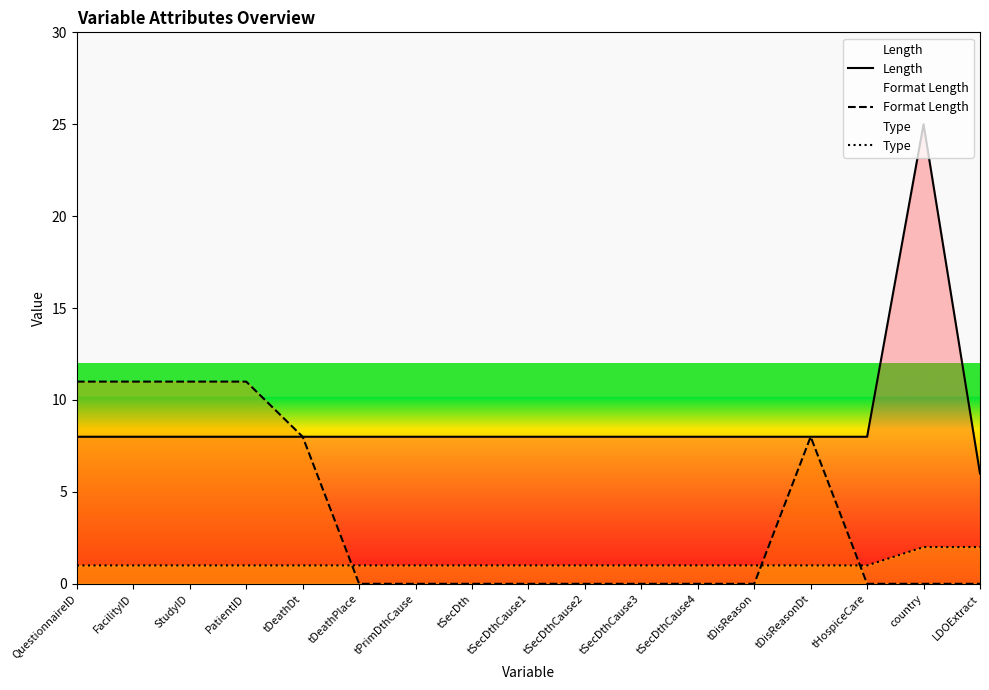

Reading left to right, list all the values displayed in this chart.

Length: 8	8	8	8	8	8	8	8	8	8	8	8	8	8	8	25	6
Format Length: 11	11	11	11	8	0	0	0	0	0	0	0	0	8	0	0	0
Type: 1	1	1	1	1	1	1	1	1	1	1	1	1	1	1	2	2